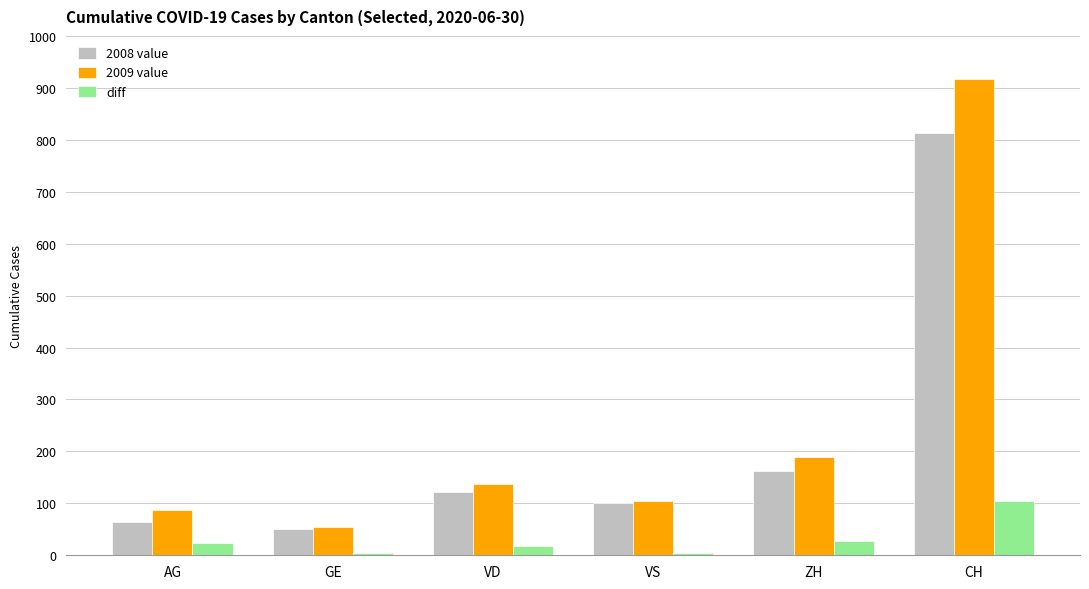

Are the bars horizontal?

No